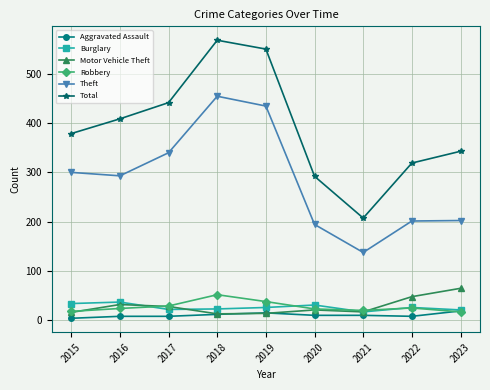

List the labels in order of Total value, smallest first.

2021, 2020, 2022, 2023, 2015, 2016, 2017, 2019, 2018